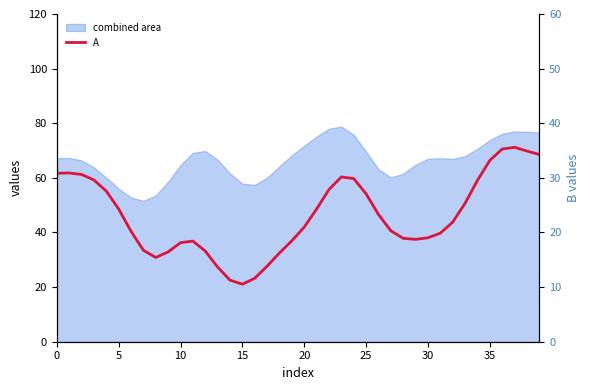

The A series shows 32.5 at 18. True or false?

True